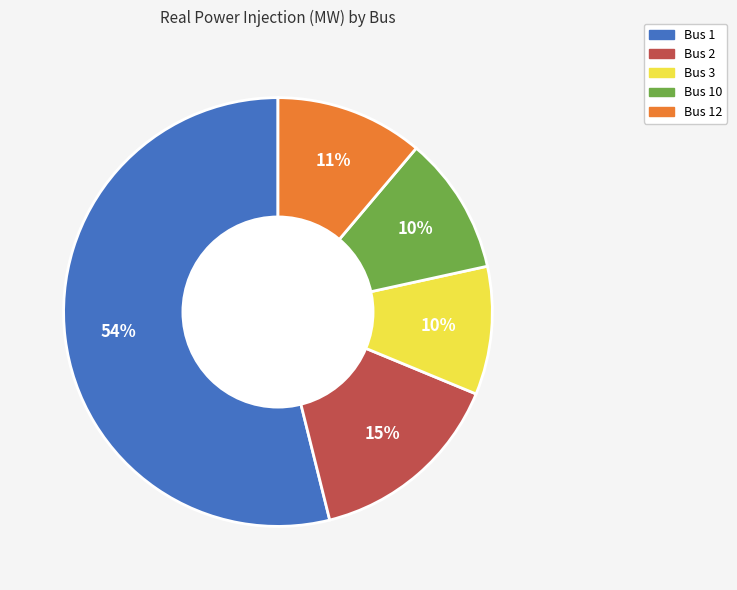

Approximately how many times larger is the value at Bus 3 compared to Bus 1?

0.2